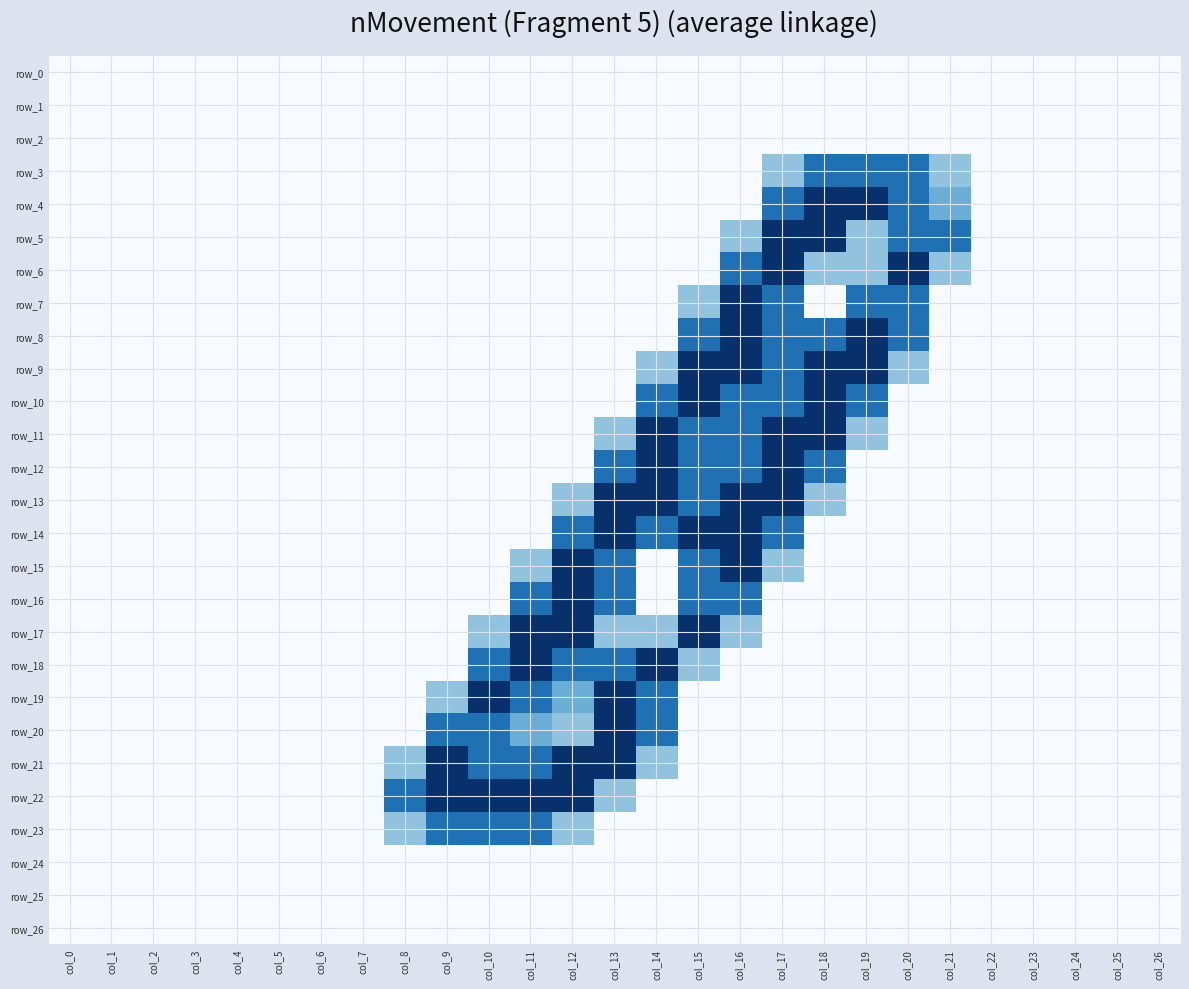

What is the greatest value displayed?

2.0